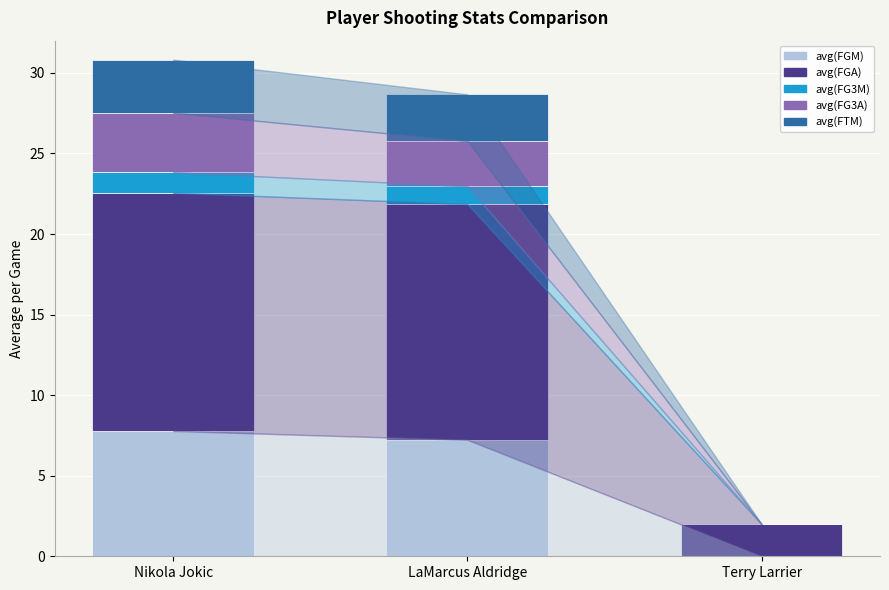

How many values in the avg(FGM) series exceed 7?

2